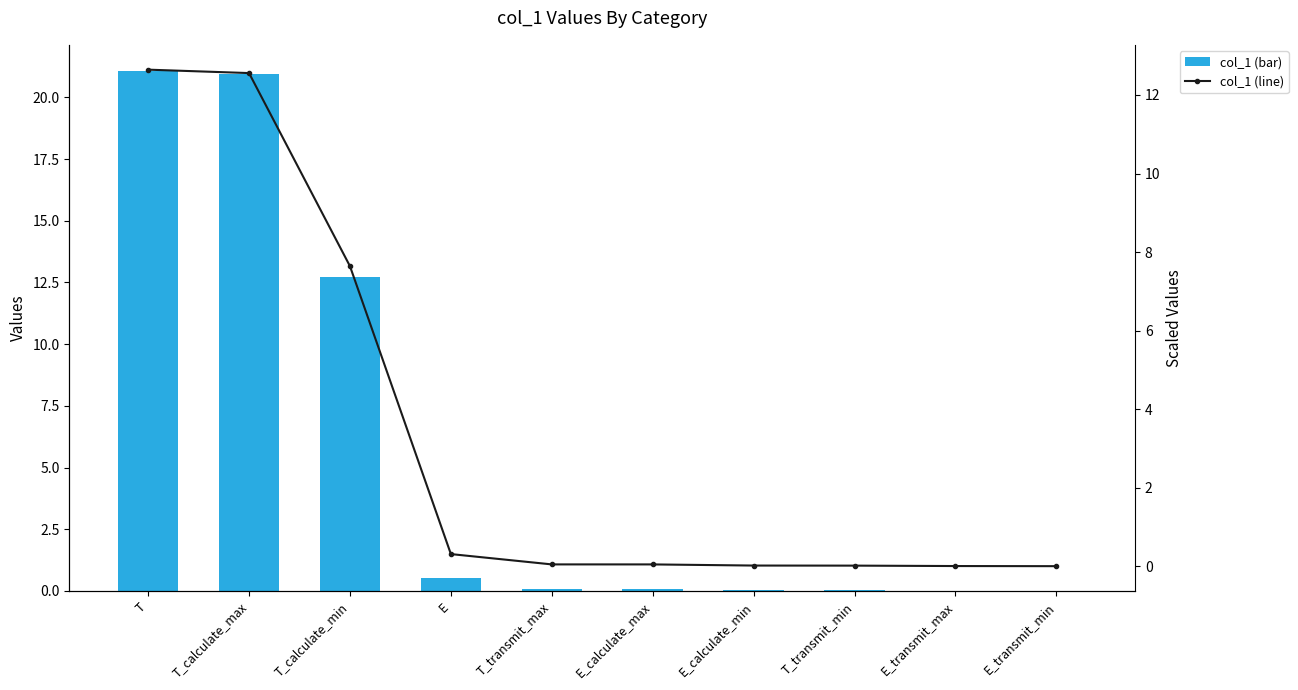

Is it true that col_1 (line) equals 12.6 at T?

True